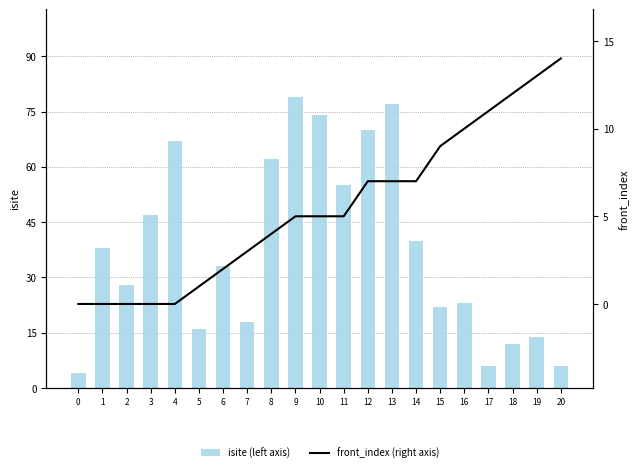

Does the chart contain stacked bars?

No